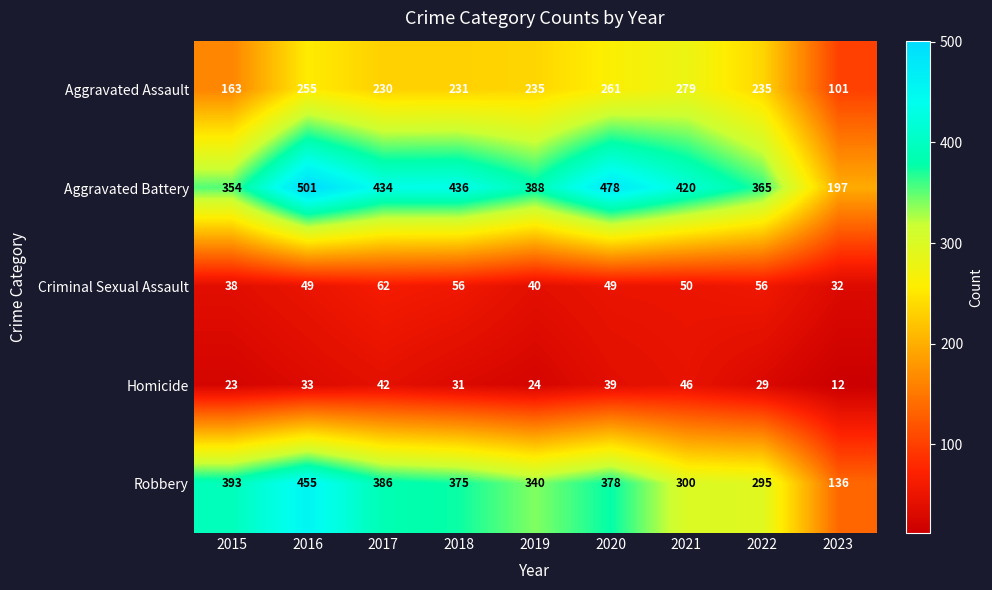

Which series has the largest total across all categories?

Aggravated Battery